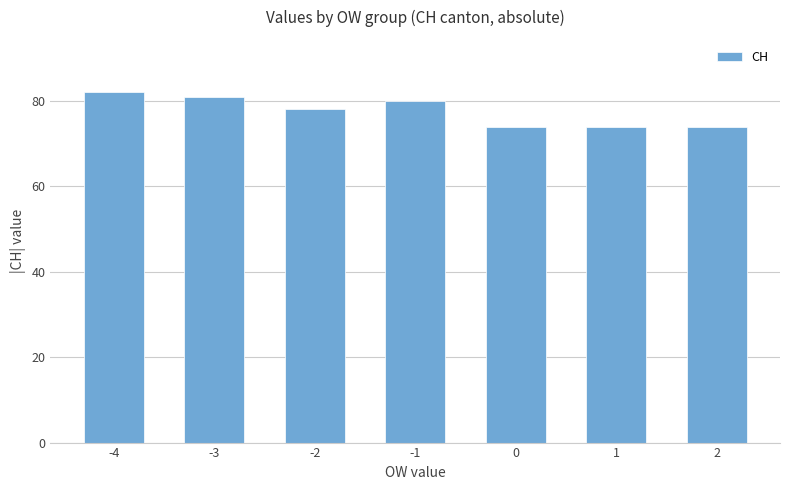

What is the smallest value displayed?

74